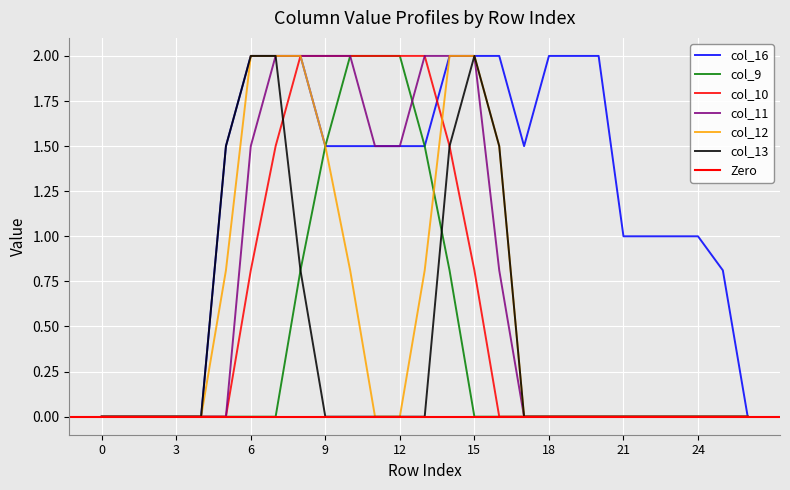

True or false: col_12 and col_10 intersect in this chart.

True